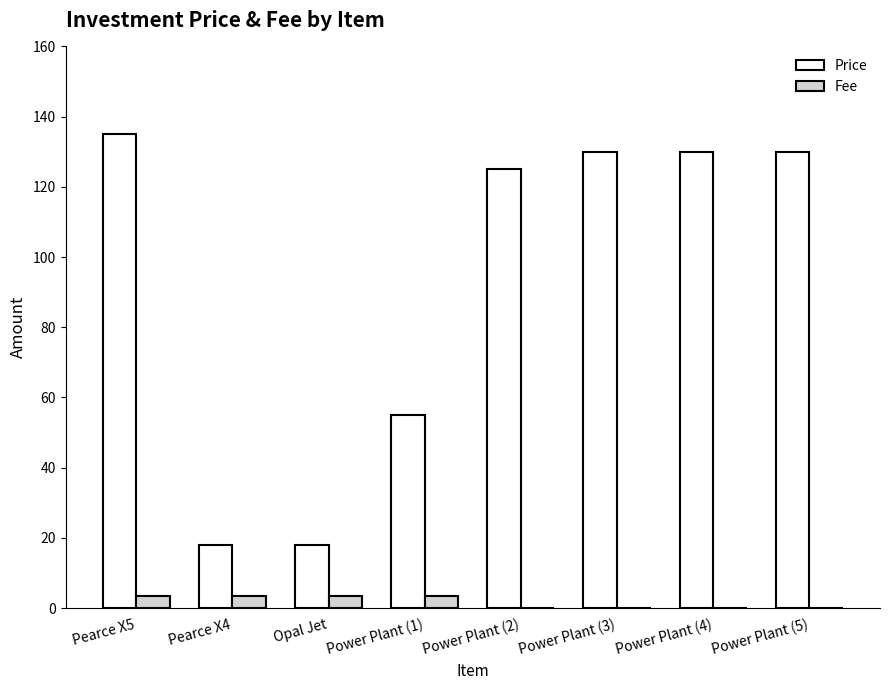

What is the approximate value of Price at Power Plant (4)?

130.0